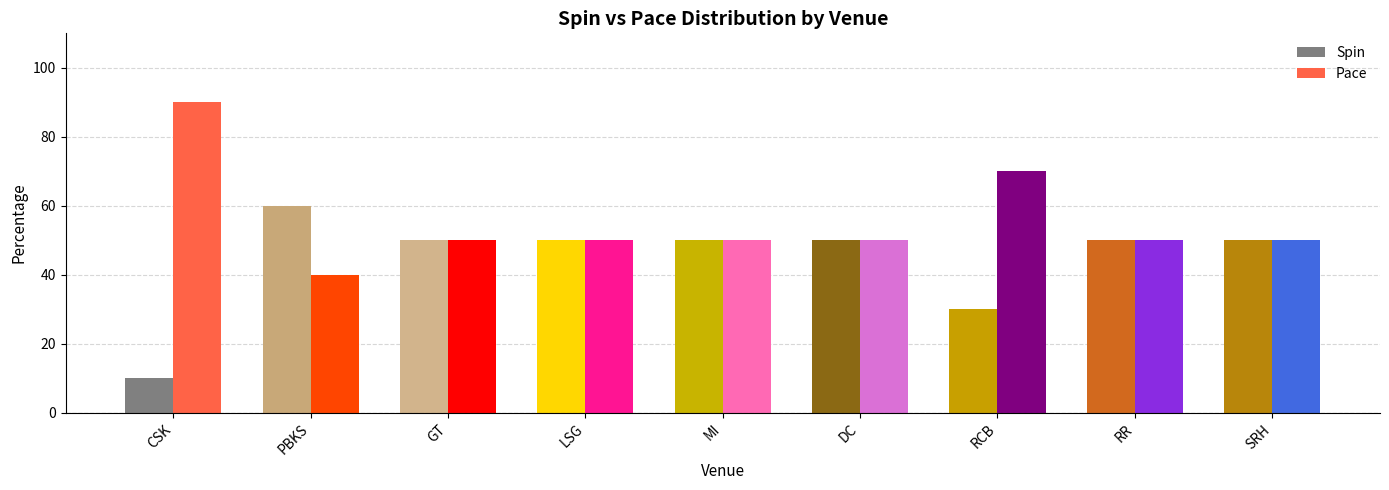

How many groups of bars are there?

9